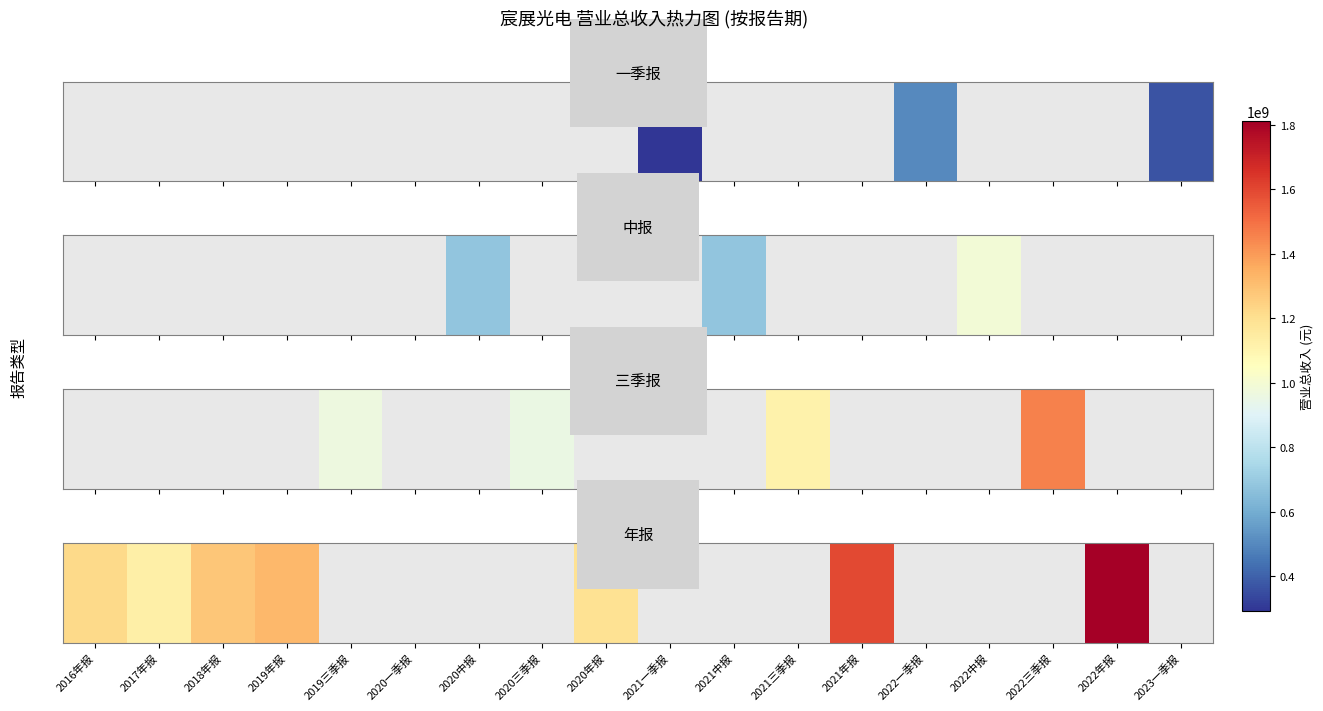

How many data points does each series have?

18